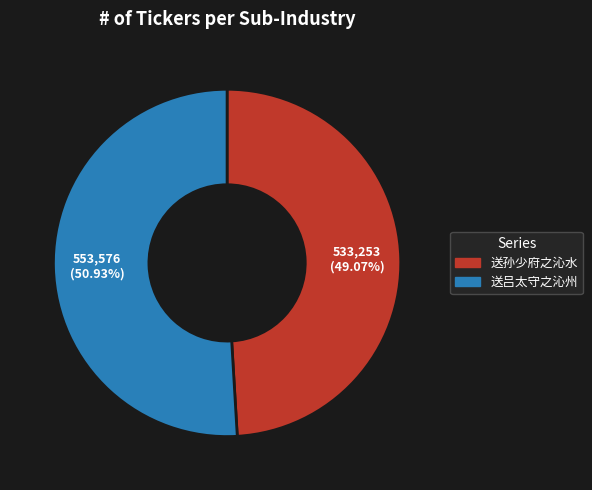

What percentage is NOT represented by 送孙少府之沁水?

50.9%